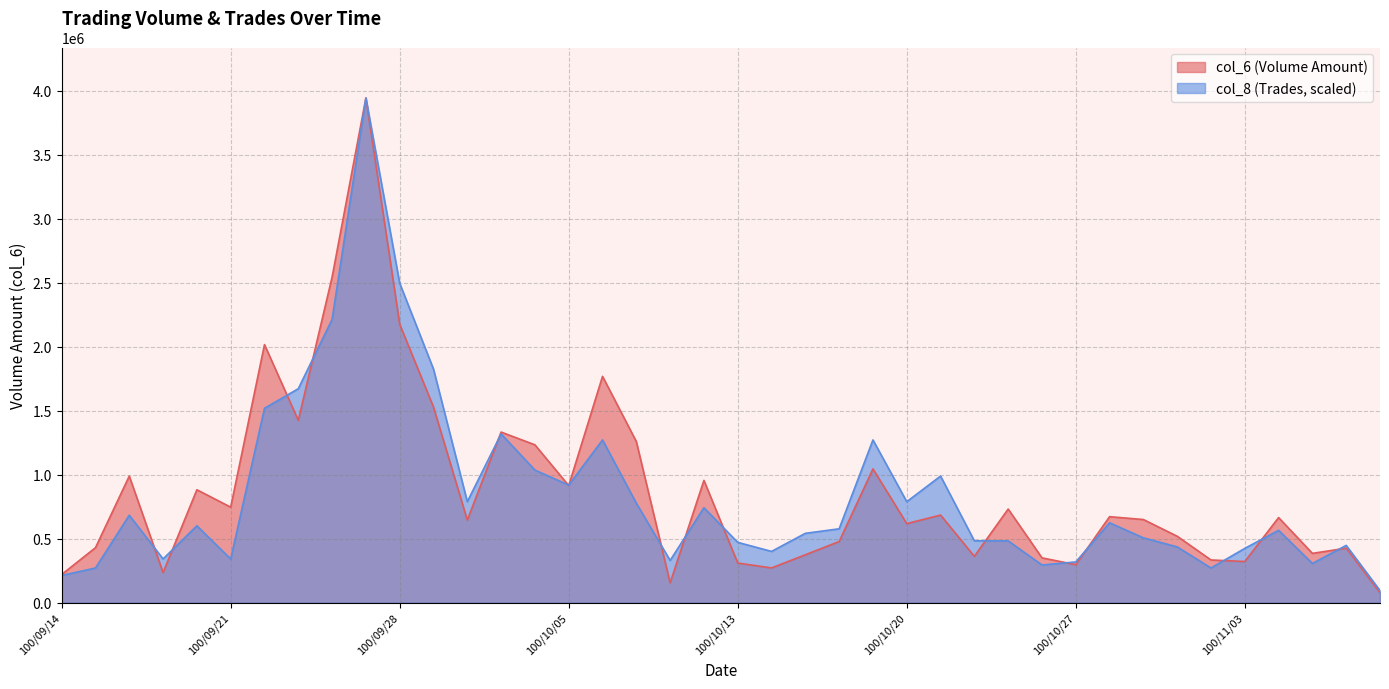

What is the smallest value displayed?

77970.0